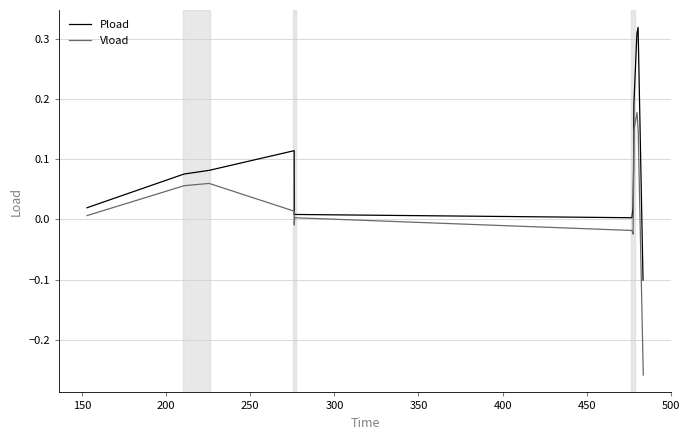

Which series has the largest total across all categories?

Pload